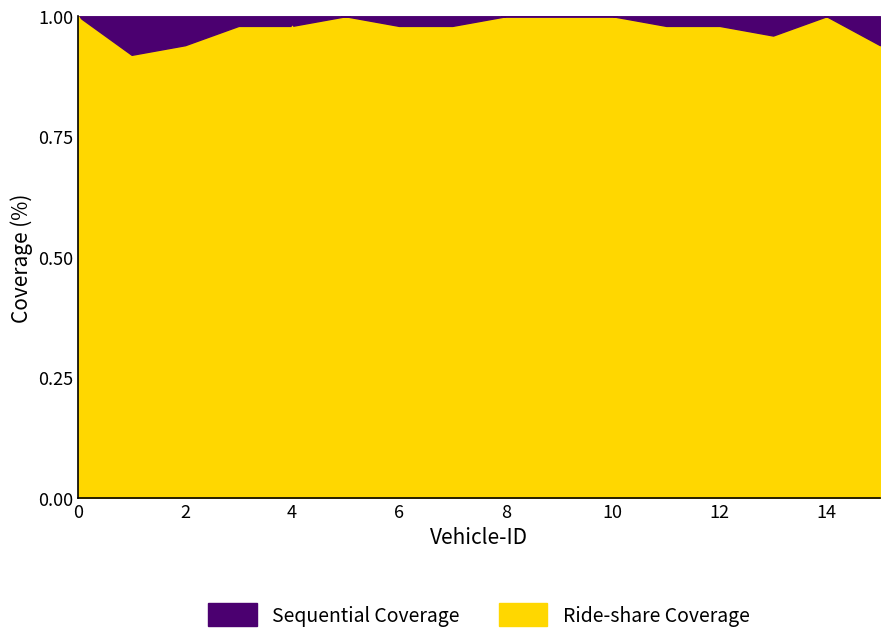

The Ride-share Coverage series shows 0.3 at 6. True or false?

False